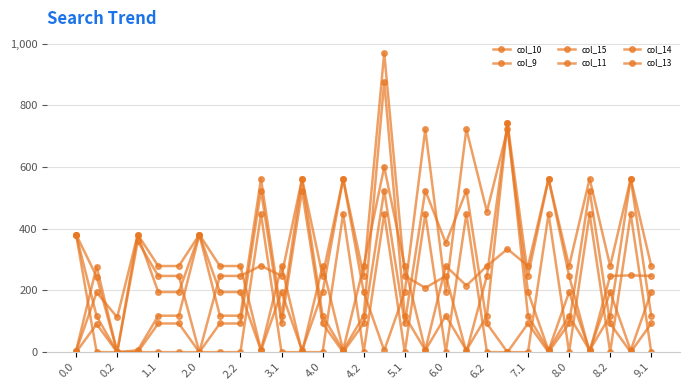

How many values in the col_9 series are below 194?

9